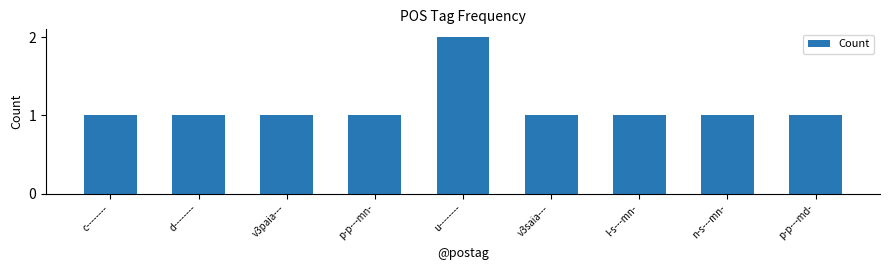

Read the value at p-p---mn-.

1